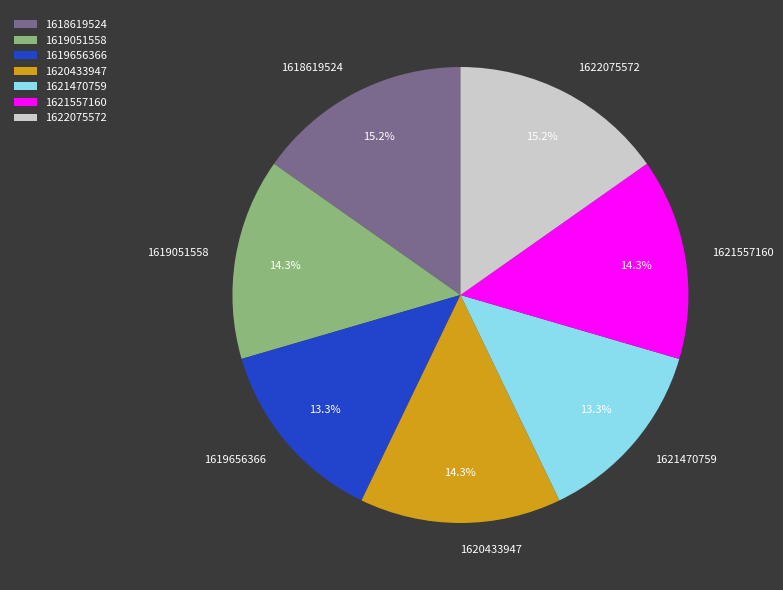

Is the sum of 1619656366 and 1618619524 greater than half?

No